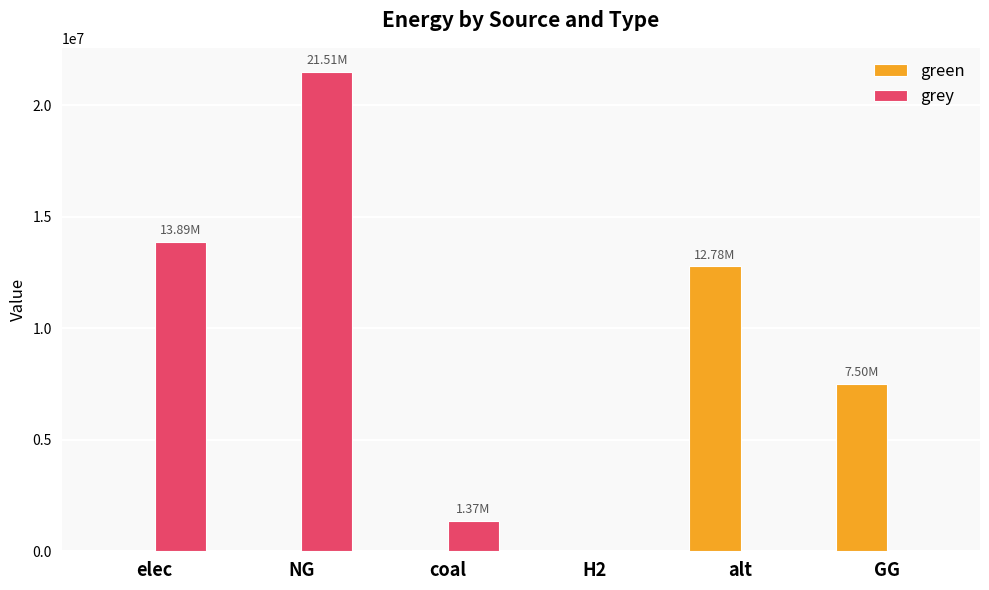

Are the bars horizontal?

No